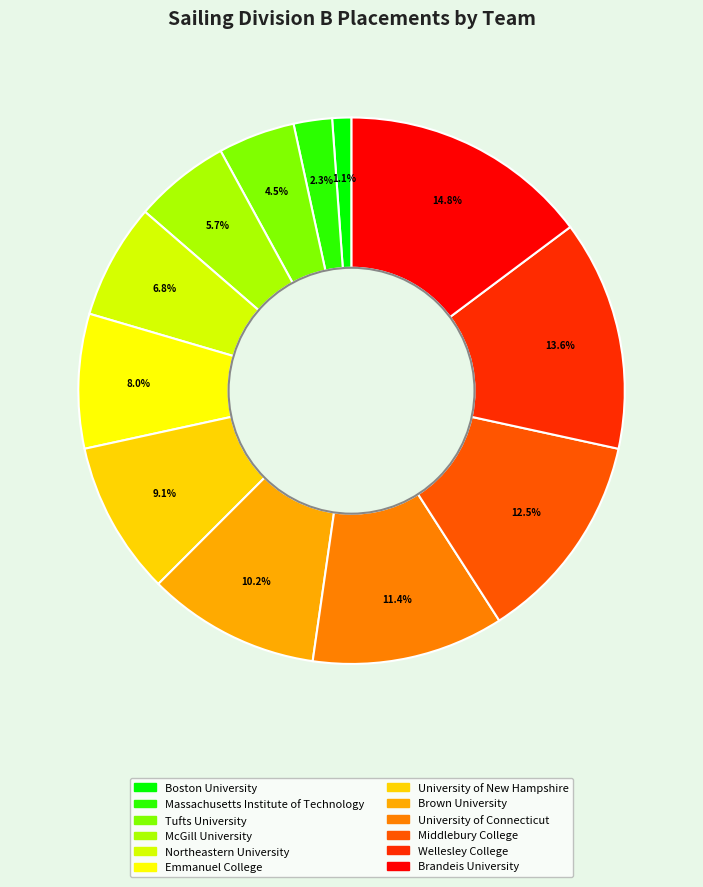

What is the largest slice in the pie chart?

Brandeis University